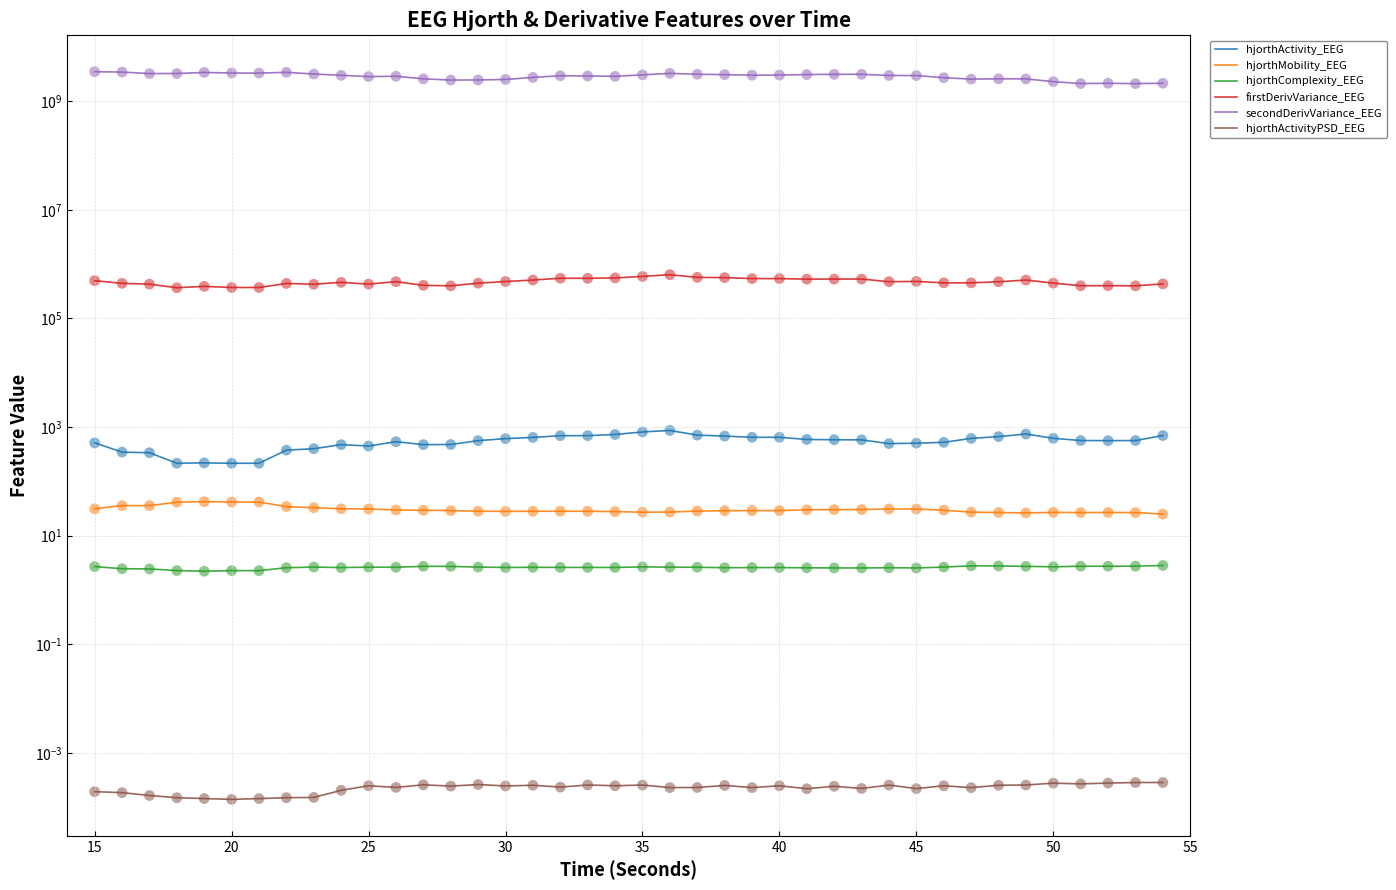

Which series contains the highest Y value?

secondDerivVariance_EEG